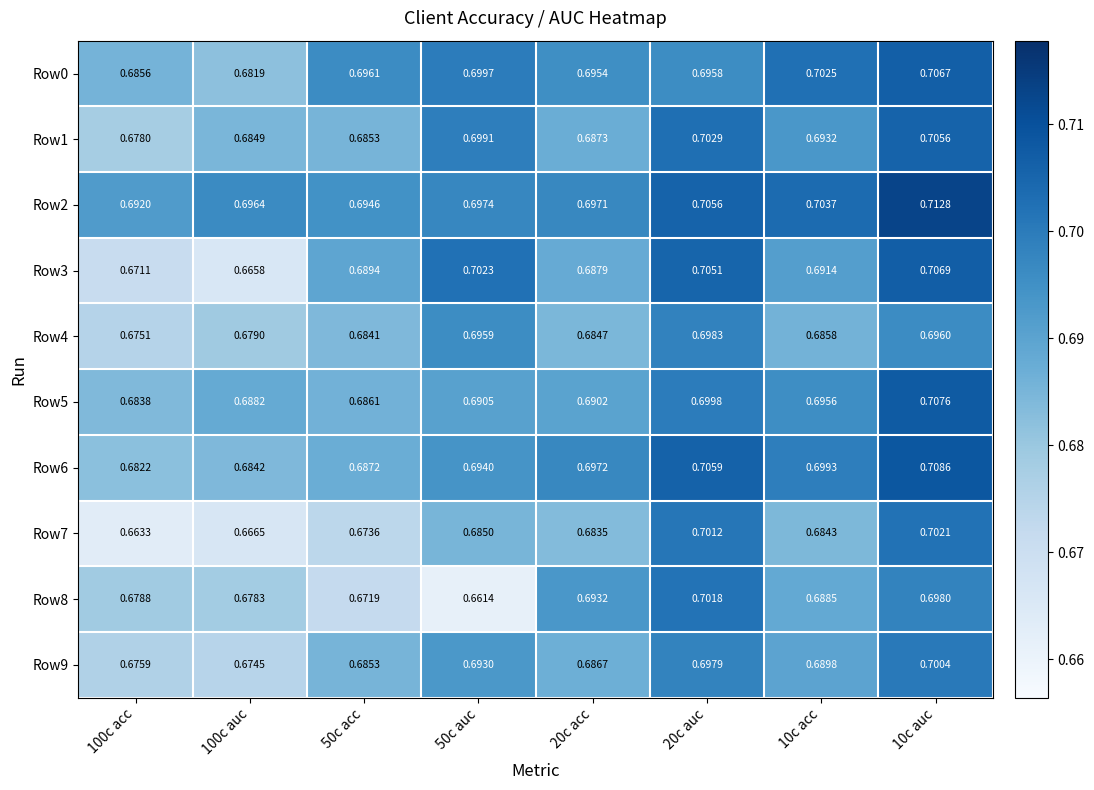

Rank the series at 20c acc from lowest to highest value.

Row7, Row4, Row9, Row1, Row3, Row5, Row8, Row0, Row2, Row6